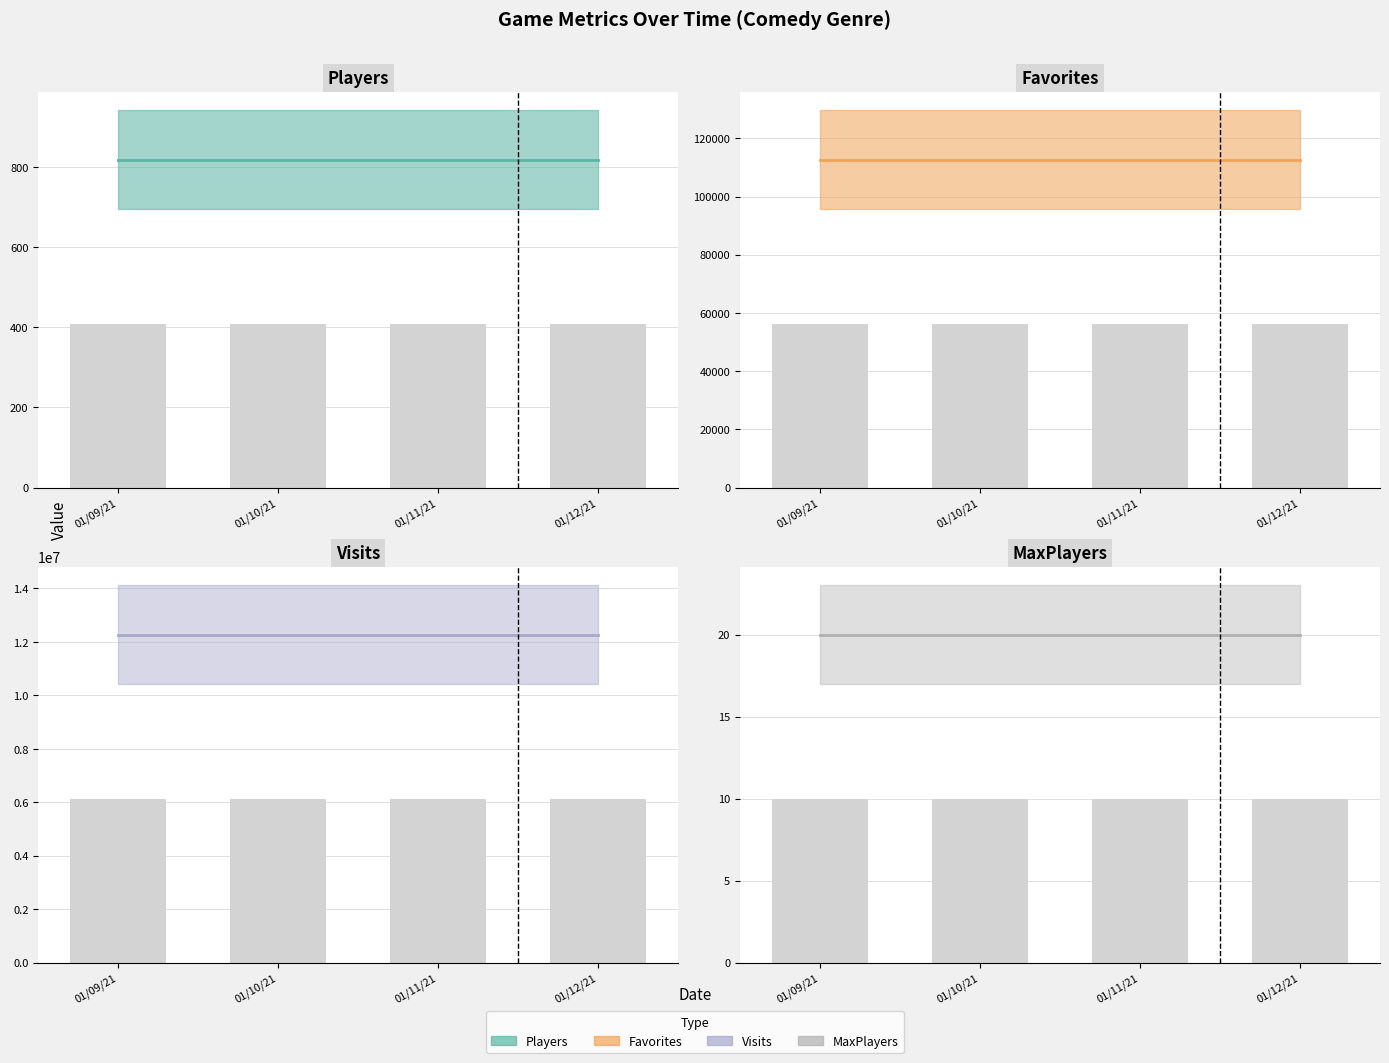

Are the bars horizontal?

No